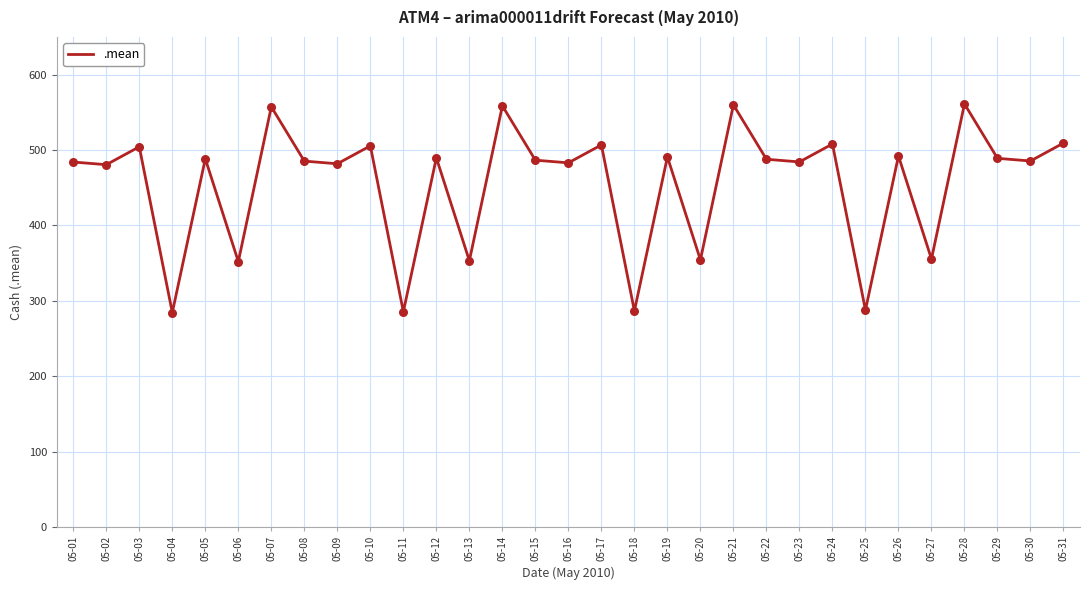

Which has a higher value, 05-02 or 05-27?

05-02